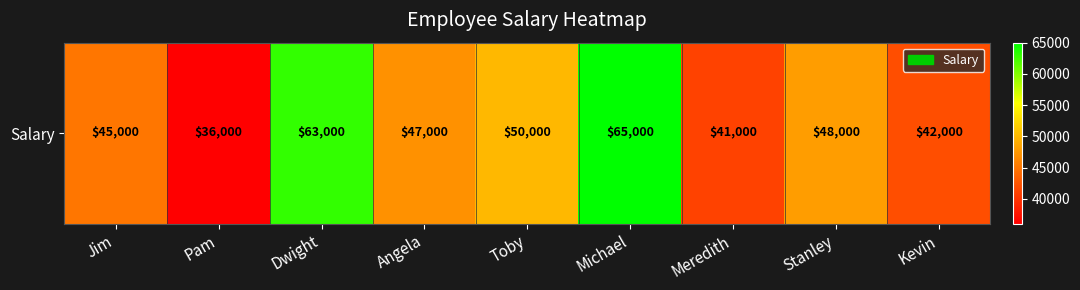

List the labels in order of value, smallest first.

Pam, Meredith, Kevin, Jim, Angela, Stanley, Toby, Dwight, Michael